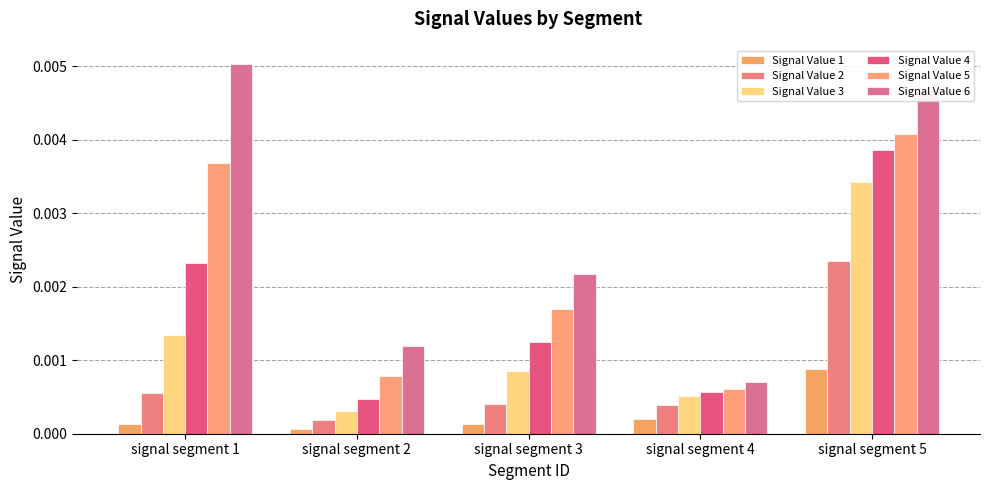

How many bars are there in each group?

6